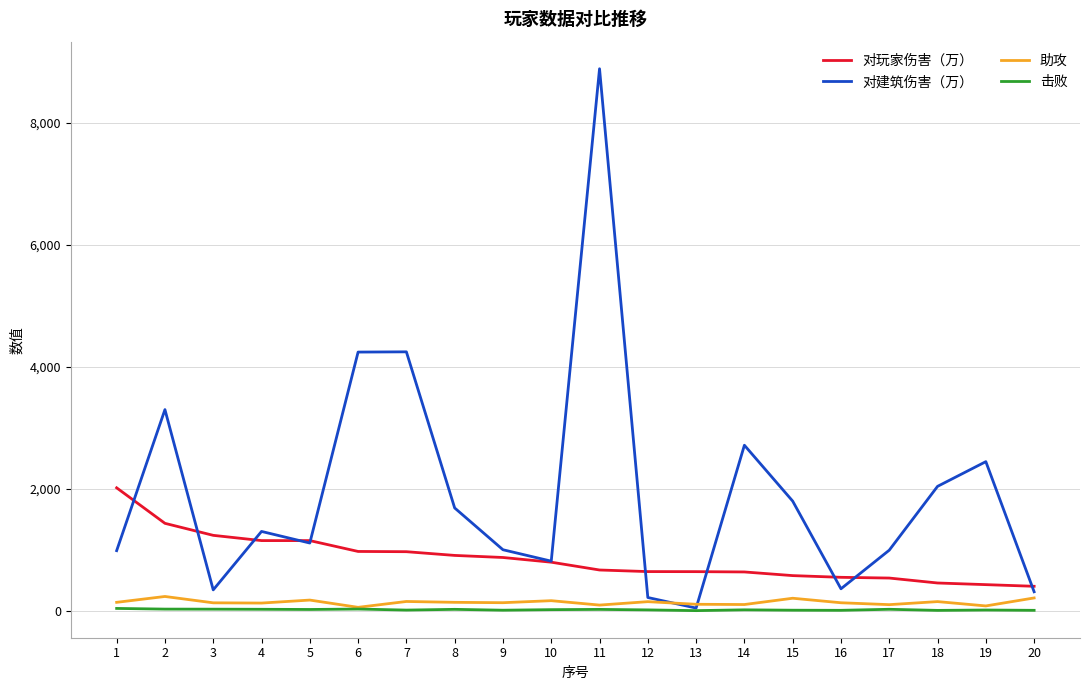

How many lines are shown in the chart?

4